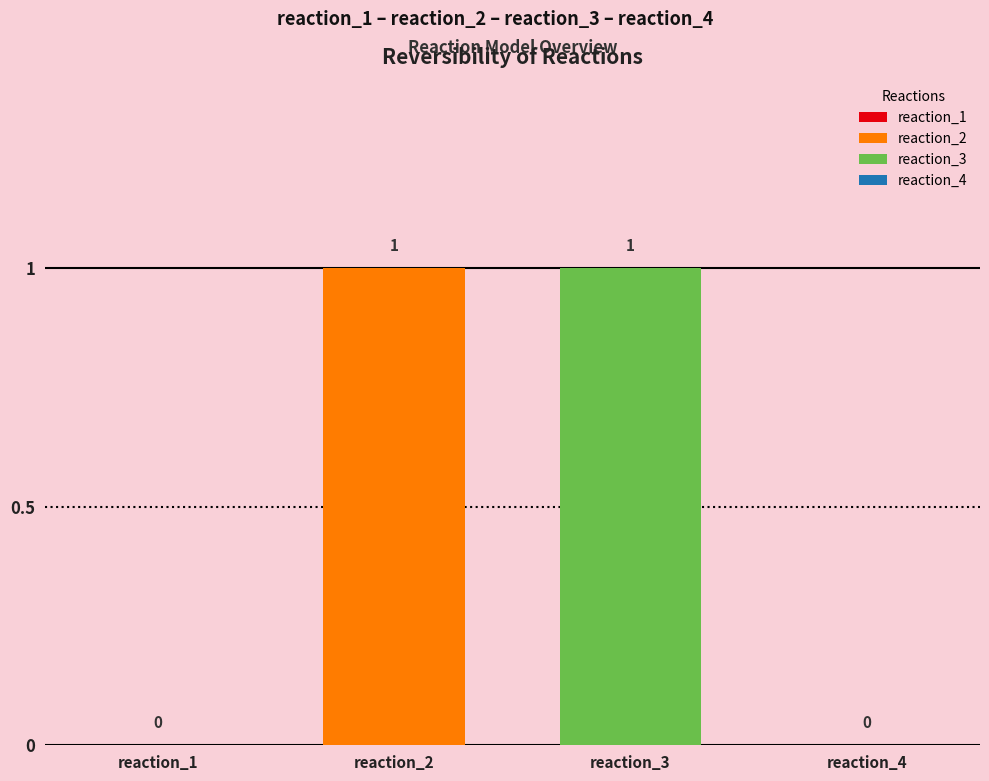

The chart shows a value of 0 at reaction_1. True or false?

True